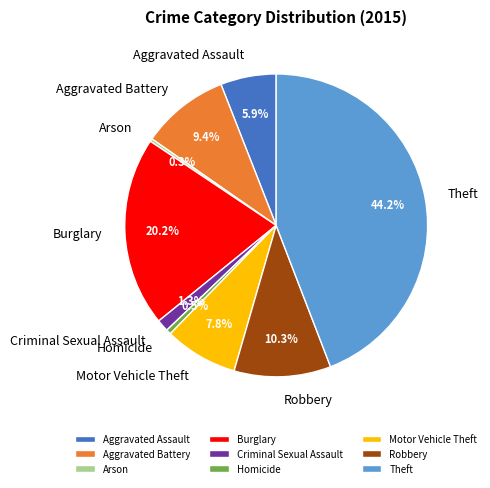

Between Criminal Sexual Assault and Motor Vehicle Theft, which is larger?

Motor Vehicle Theft